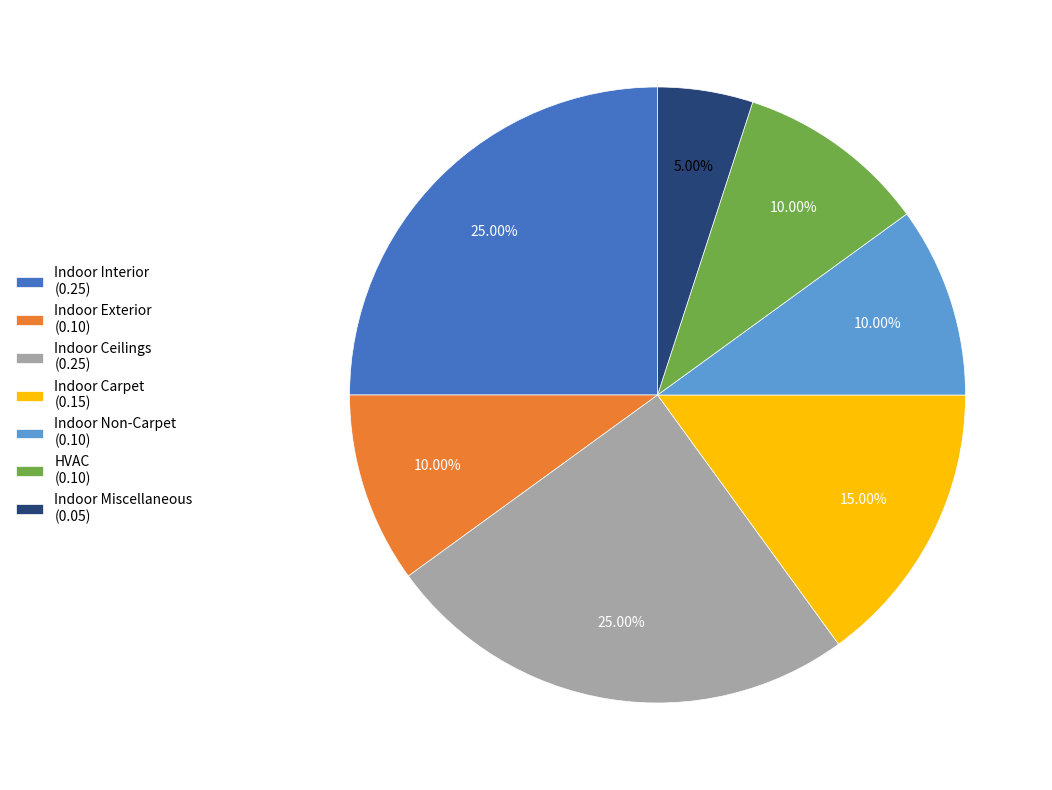

Between Indoor Non-Carpet (0.10) and Indoor Carpet (0.15), which is larger?

Indoor Carpet (0.15)